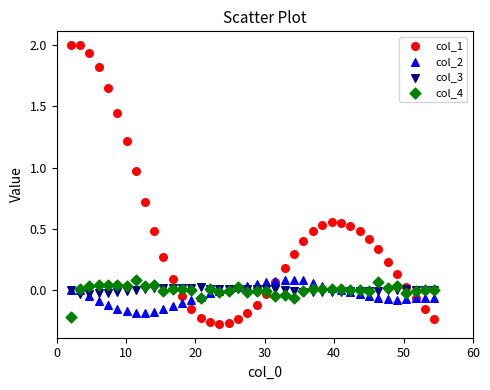

What are all the series names shown in the legend?

col_1, col_2, col_3, col_4